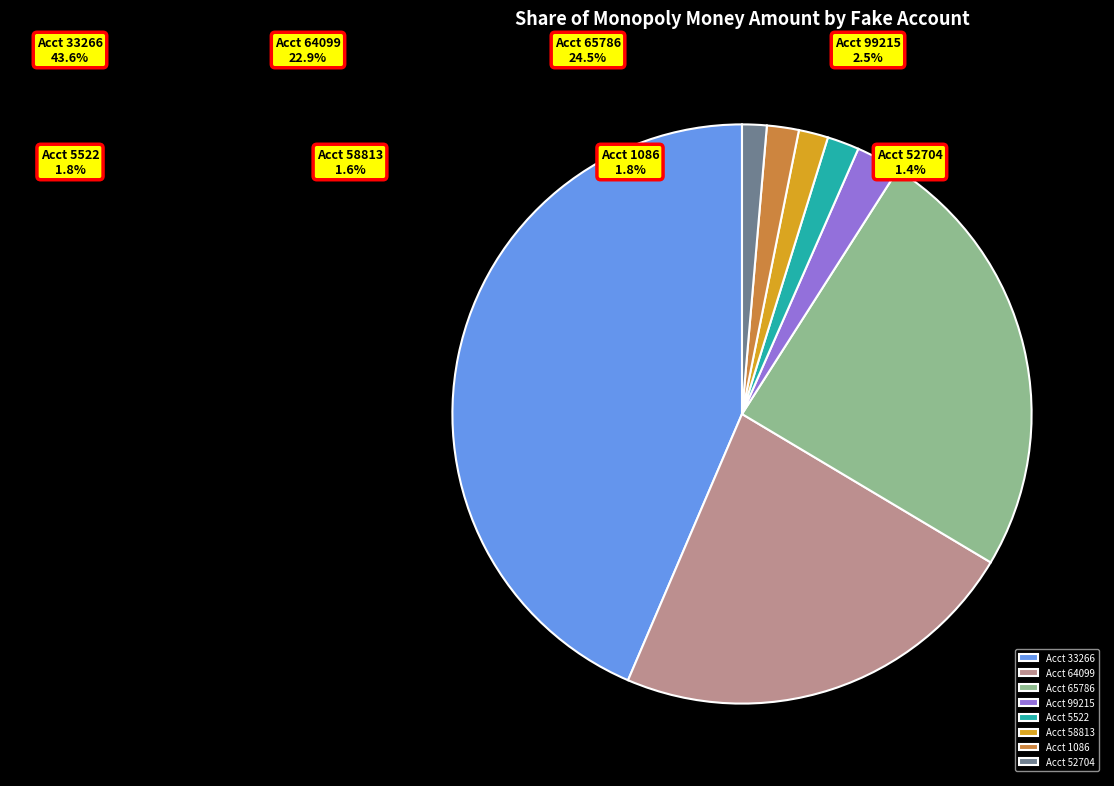

Do Acct 52704 and Acct 65786 together represent more than half of the pie?

No